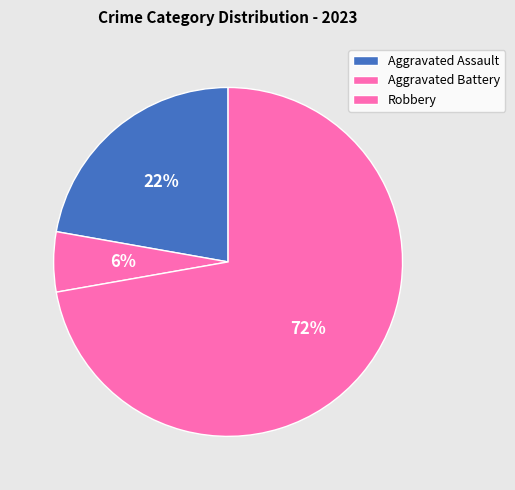

Does Robbery represent more than half of the total?

Yes